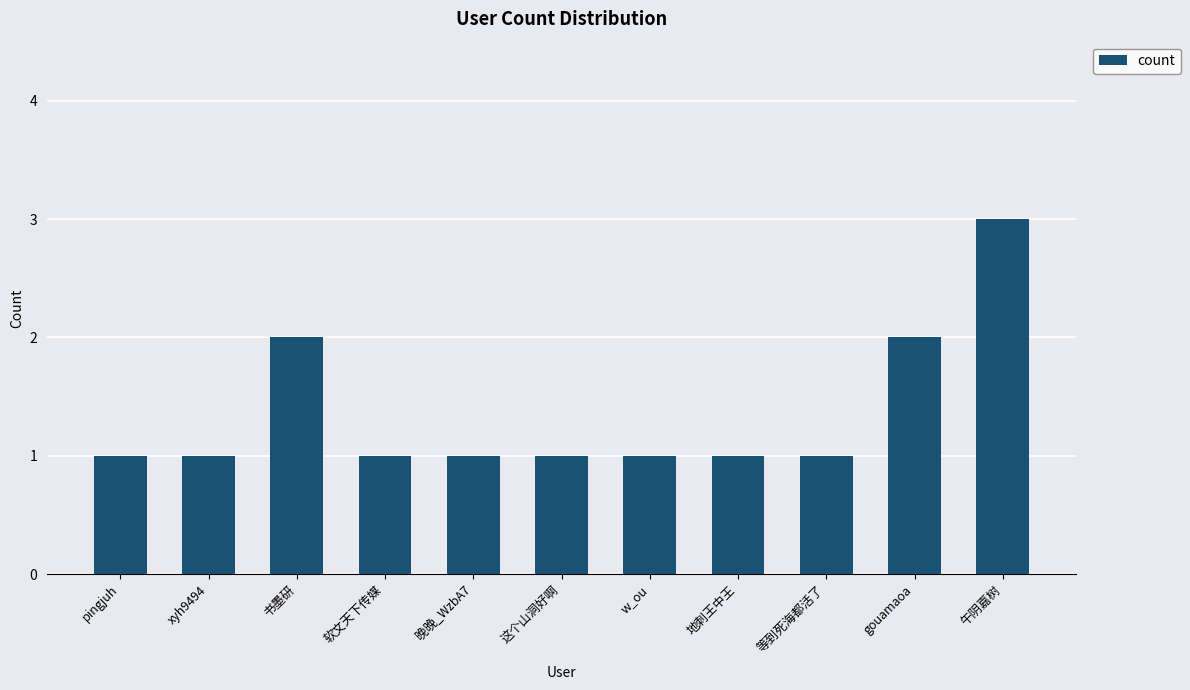

What is the difference between the maximum and minimum values?

2